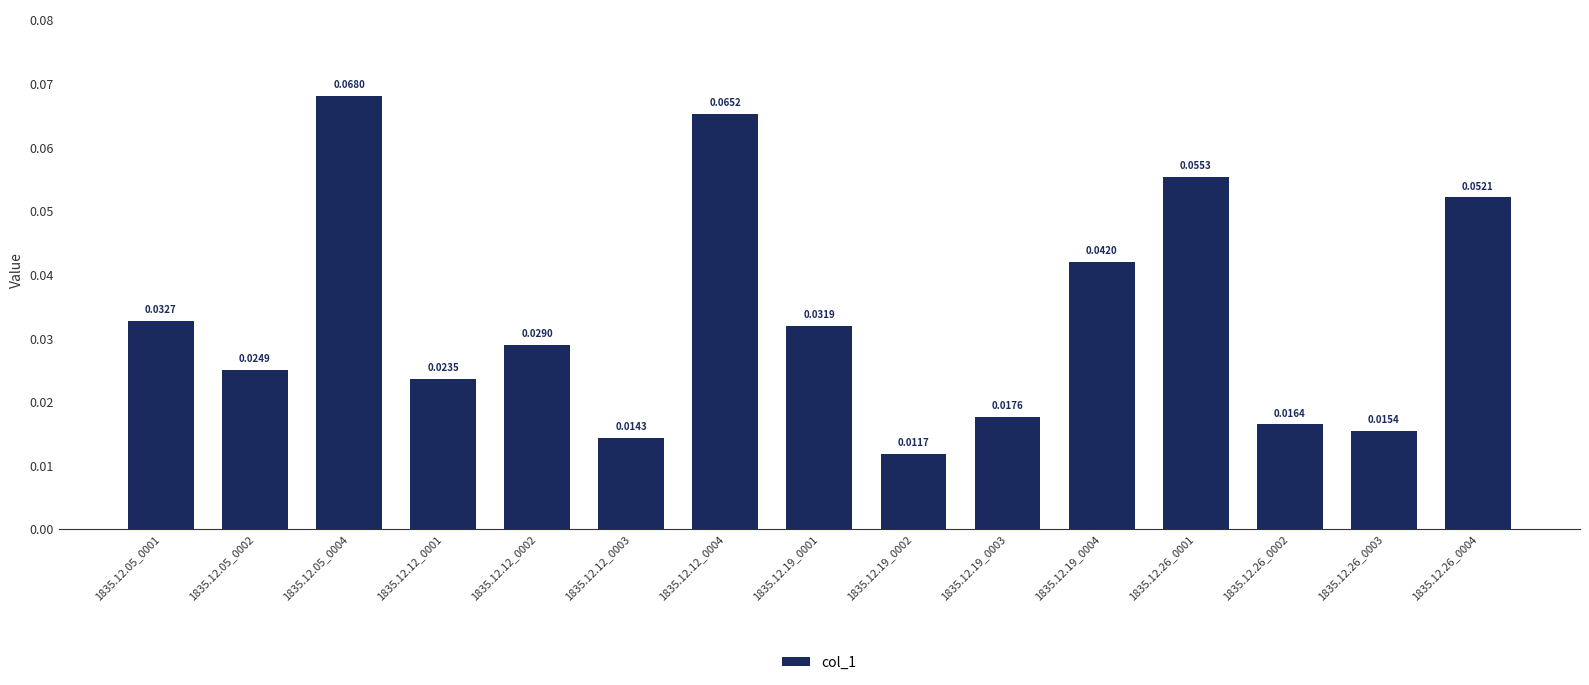

Which category has the highest value across all series?

1835.12.05_0004